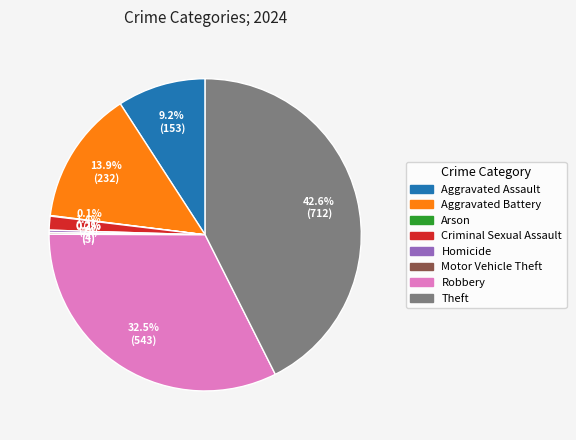

Between Aggravated Battery and Robbery, which is larger?

Robbery